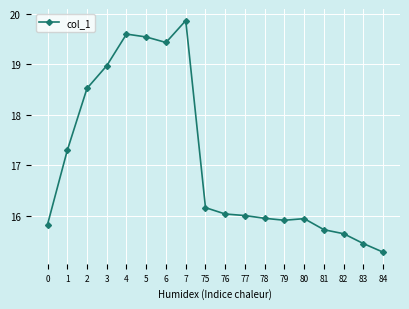

How many data points does each series have?

18